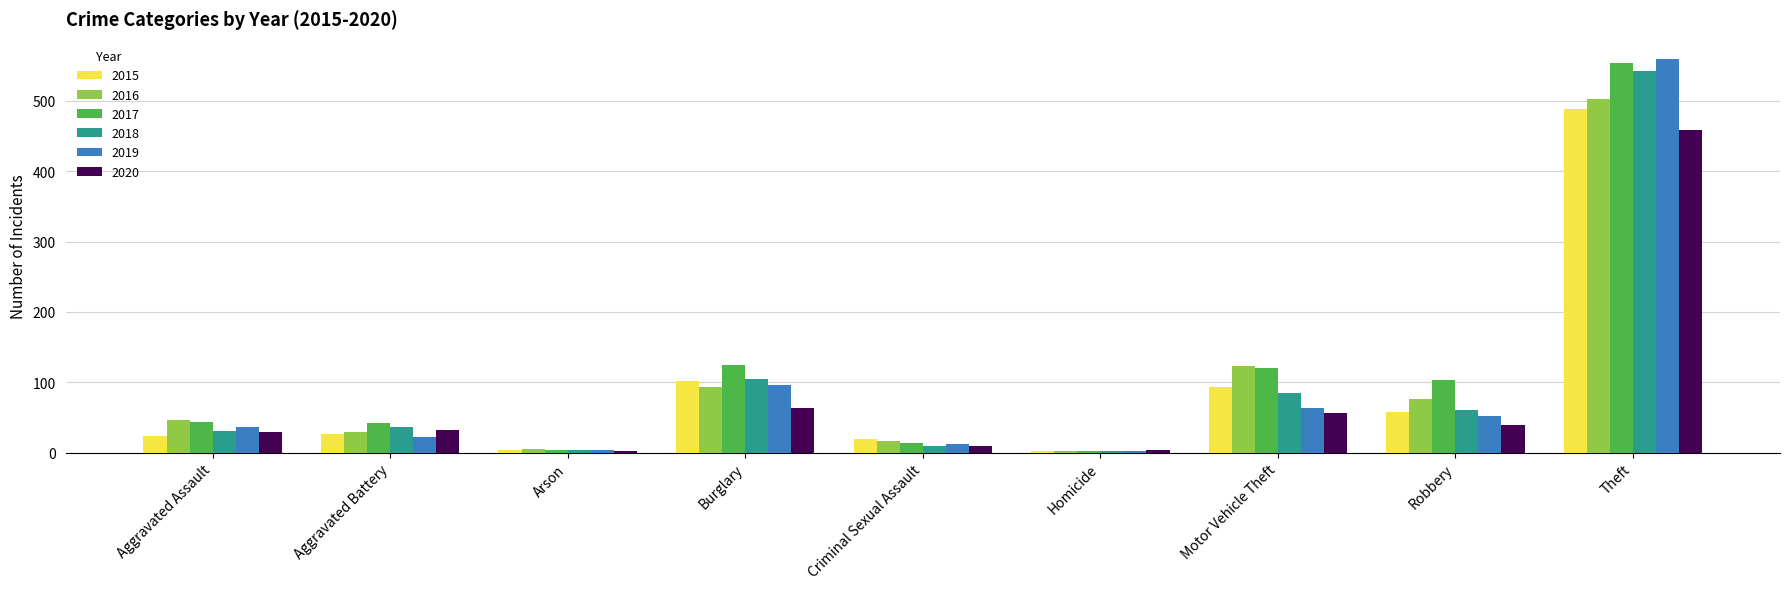

At how many categories does at least one series exceed 428?

1